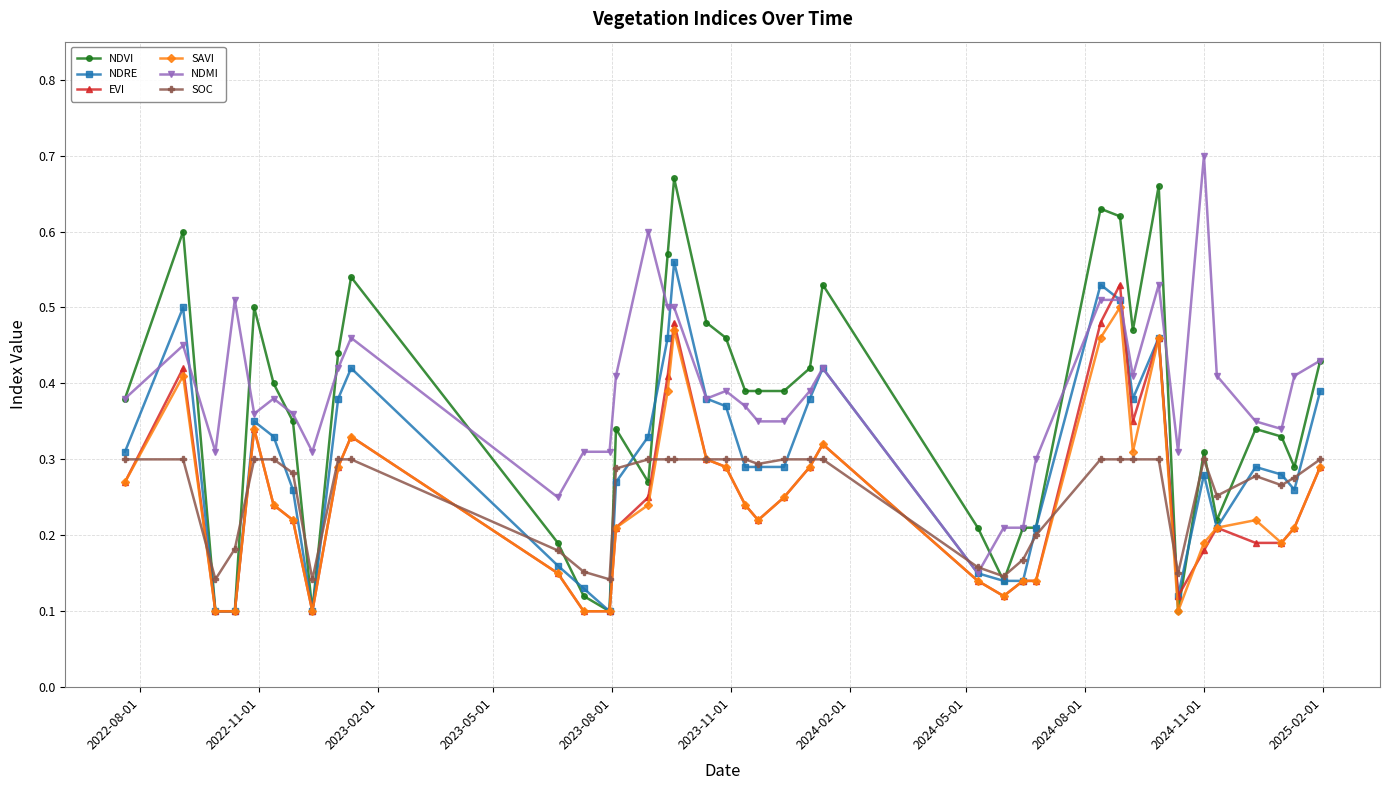

At how many categories does at least one series exceed 0?

39